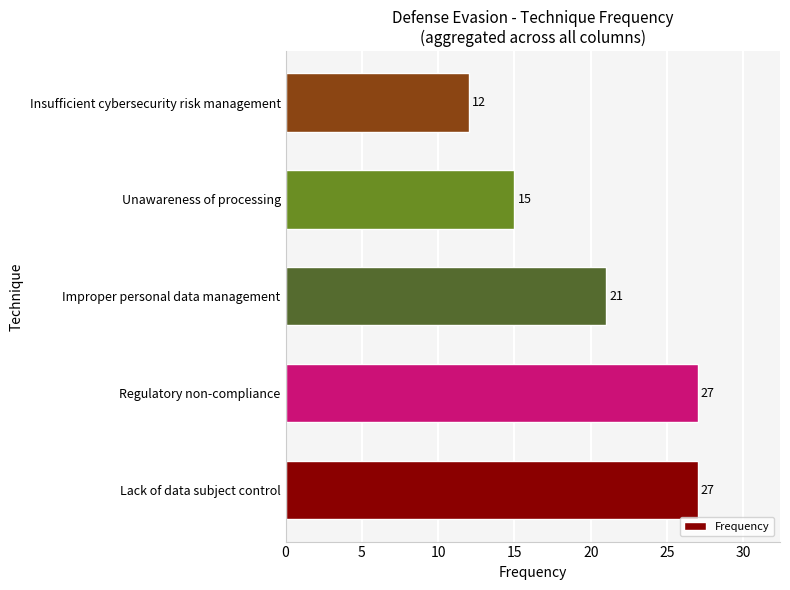

What is the change in value from Improper personal data management to Unawareness of processing?

-6